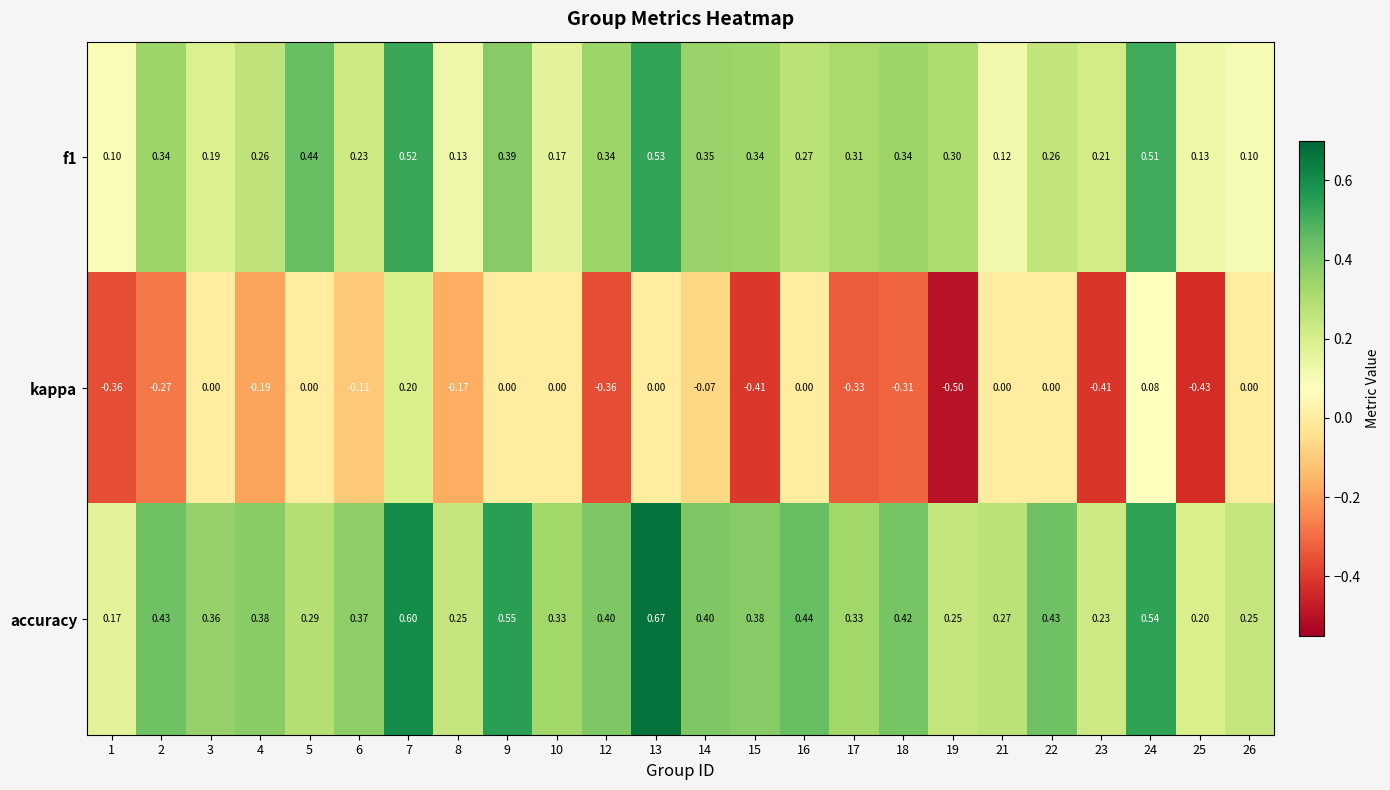

How many data points does each series have?

24